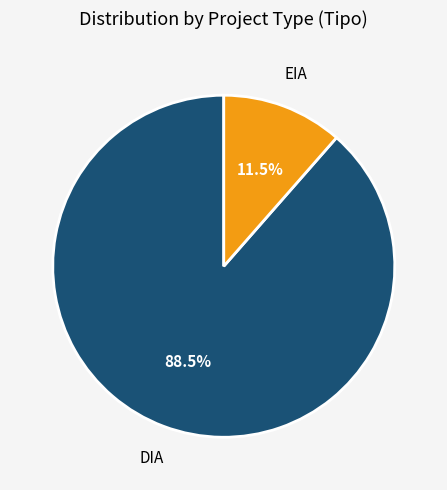

Approximately how many times larger is the value at DIA compared to EIA?

7.7